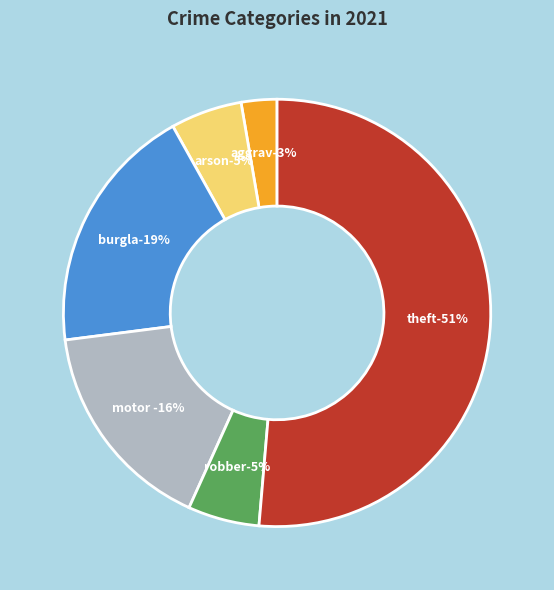

Which slice is the smallest?

Aggravated Assault